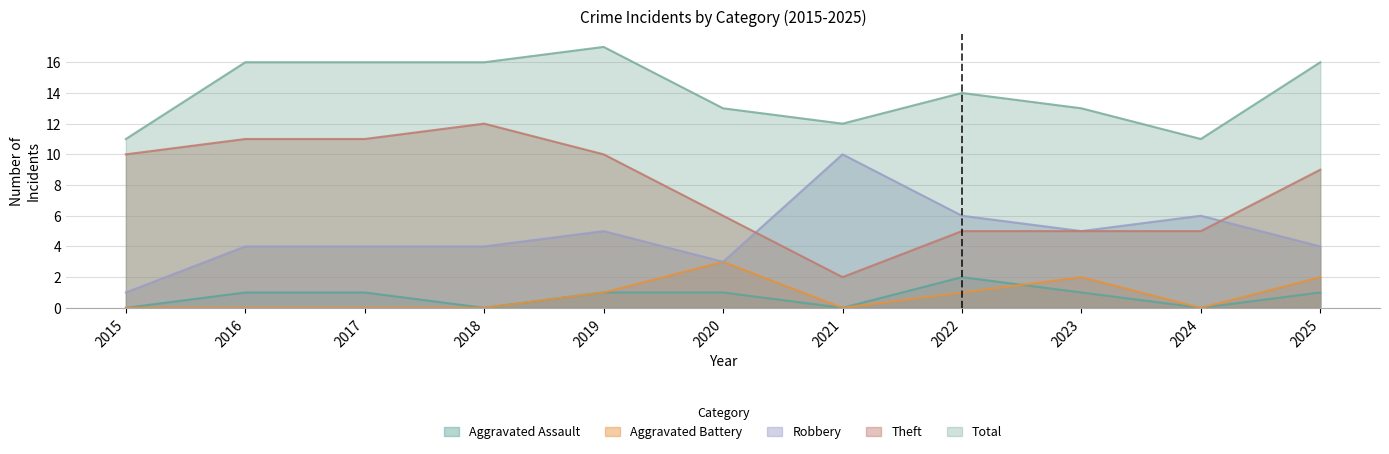

How many lines are shown in the chart?

5